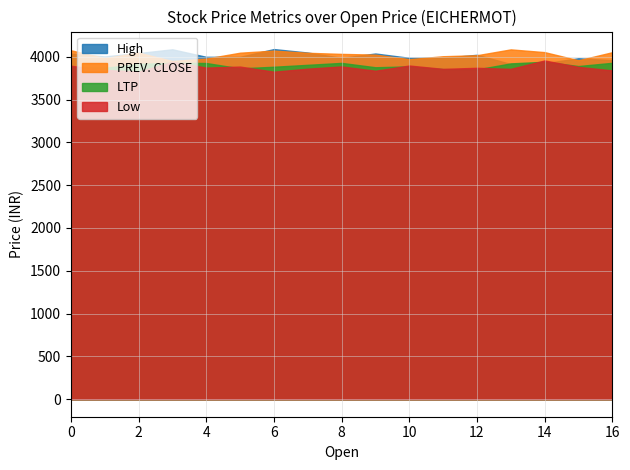

What is the minimum value shown in the chart?

3825.4